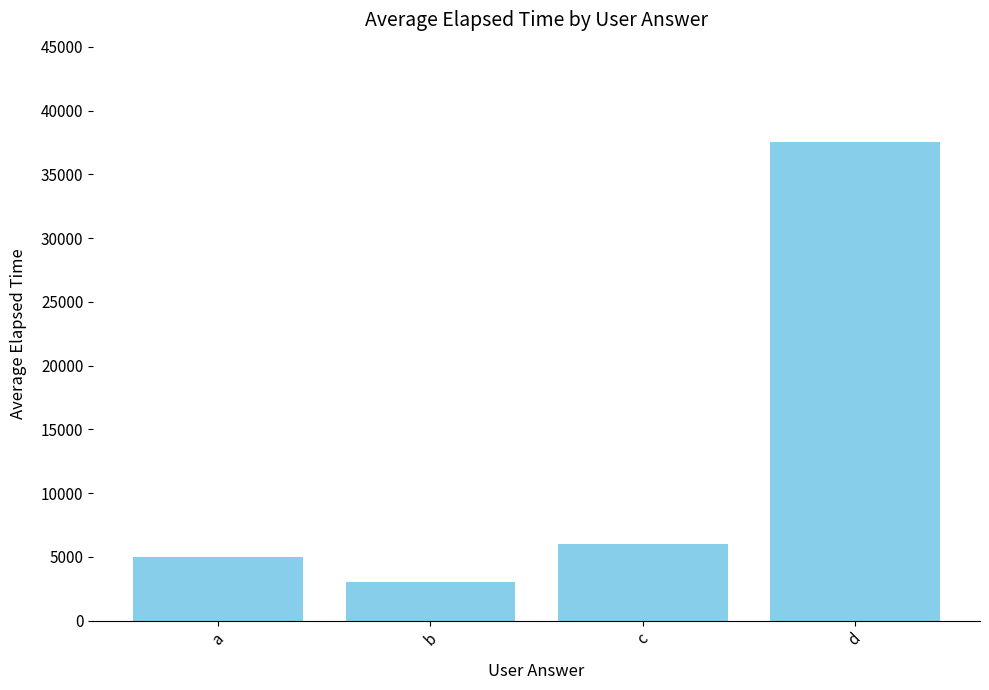

What is the sum of the values at c and a?

11000